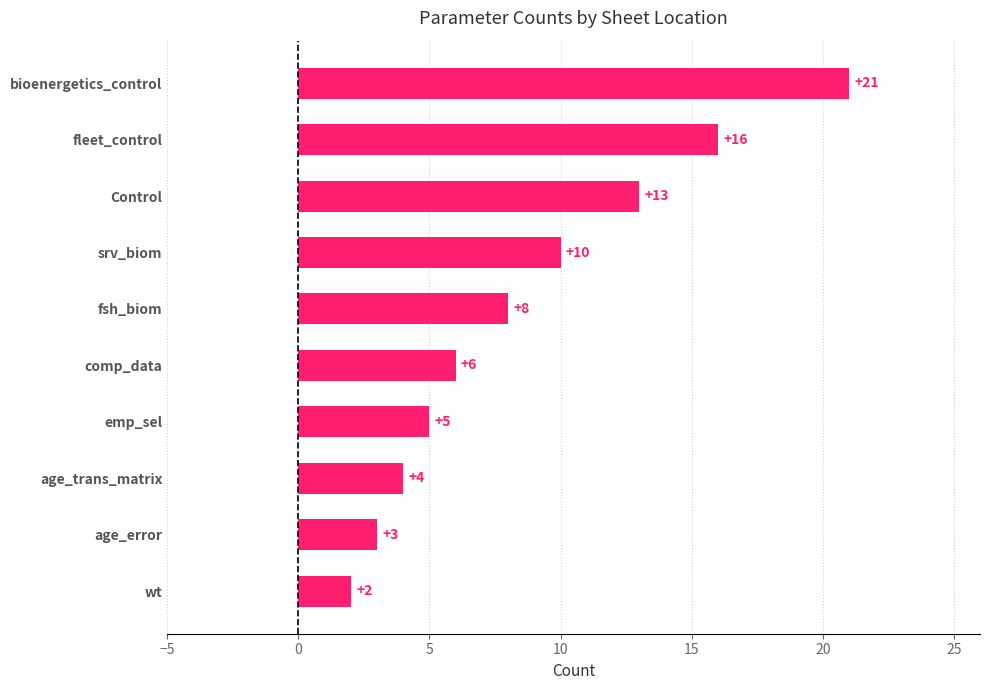

The value at srv_biom is 10. True or false?

True